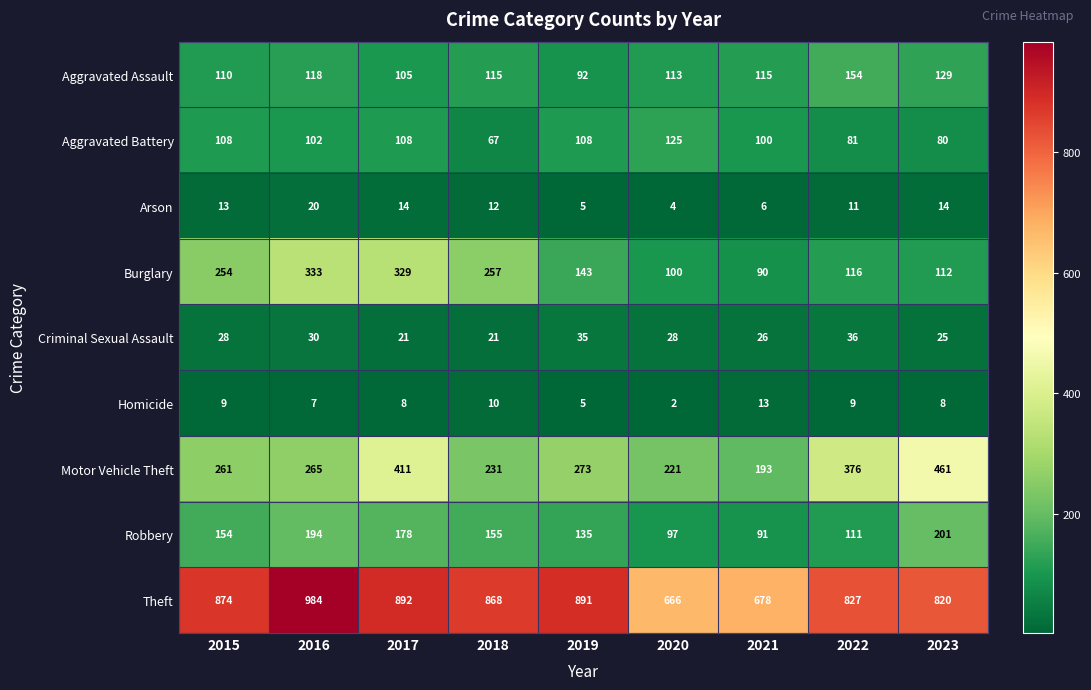

What is the difference between the maximum and minimum values in the Burglary series?

243